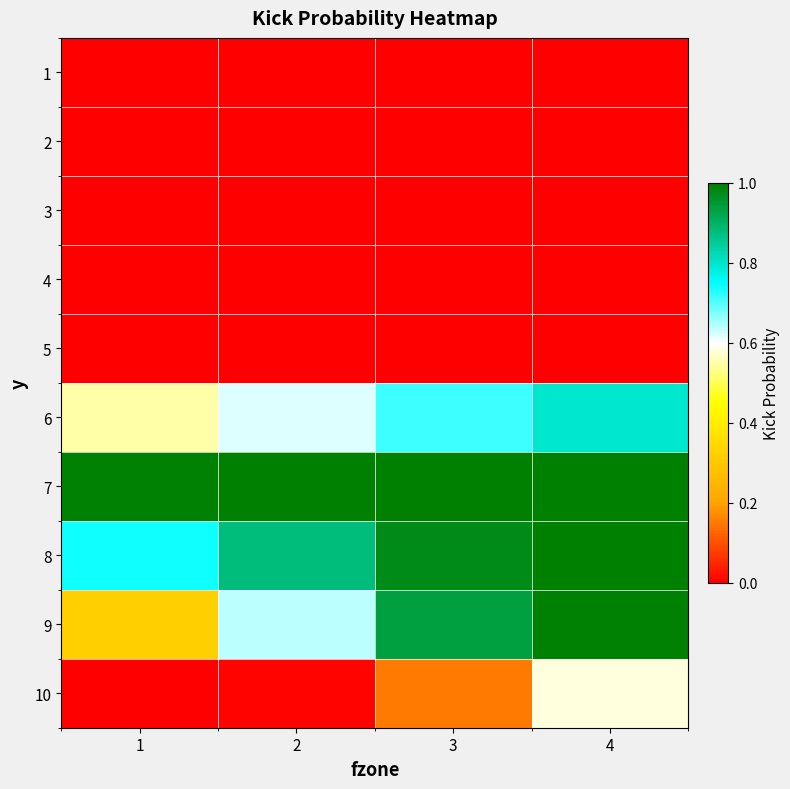

Reading left to right, transcribe all the data shown in this chart.

1: 1=0.0	2=0.0	3=0.0	4=0.0
2: 1=0.0	2=0.0	3=0.0	4=0.0
3: 1=0.0	2=0.0	3=0.0	4=0.0
4: 1=0.0	2=0.0	3=0.0	4=0.0
5: 1=0.0	2=0.0	3=0.0	4=0.0
6: 1=0.5	2=0.6	3=0.7	4=0.8
7: 1=1.0	2=1.0	3=1.0	4=1.0
8: 1=0.7	2=0.9	3=1.0	4=1.0
9: 1=0.3	2=0.6	3=0.9	4=1.0
10: 1=0.0	2=0.0	3=0.2	4=0.6